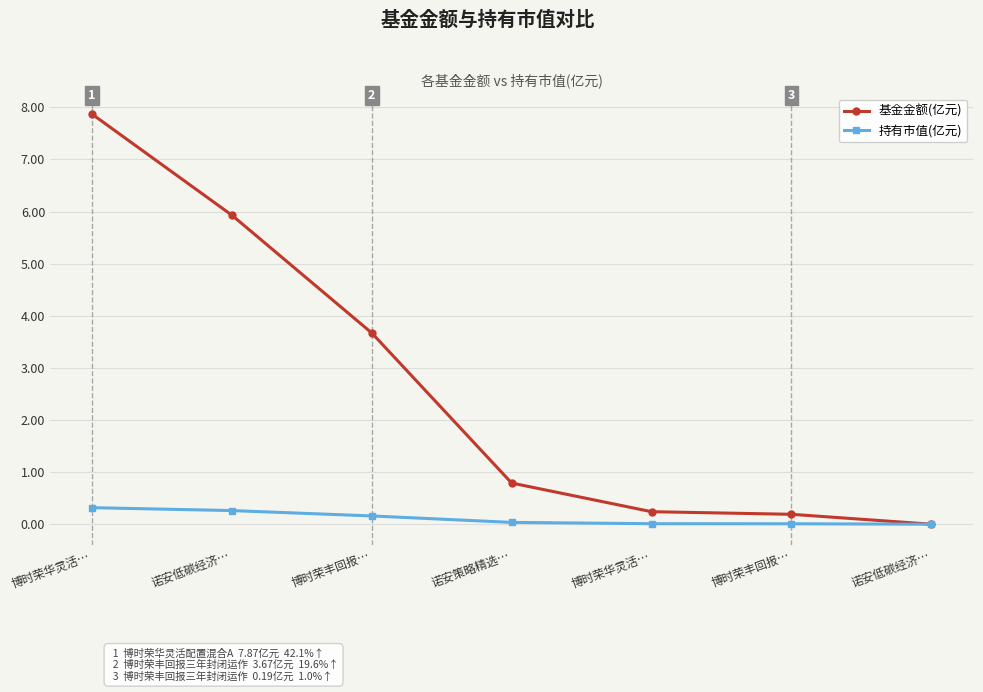

True or false: 持有市值(亿元) has more than 1 interior local peaks.

False